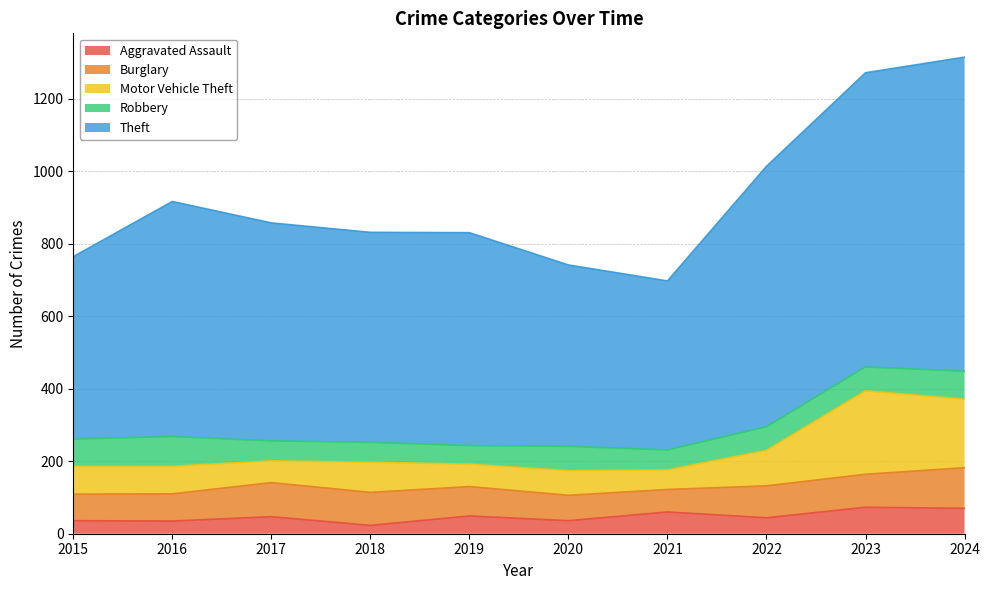

What is the maximum value for Aggravated Assault?

73